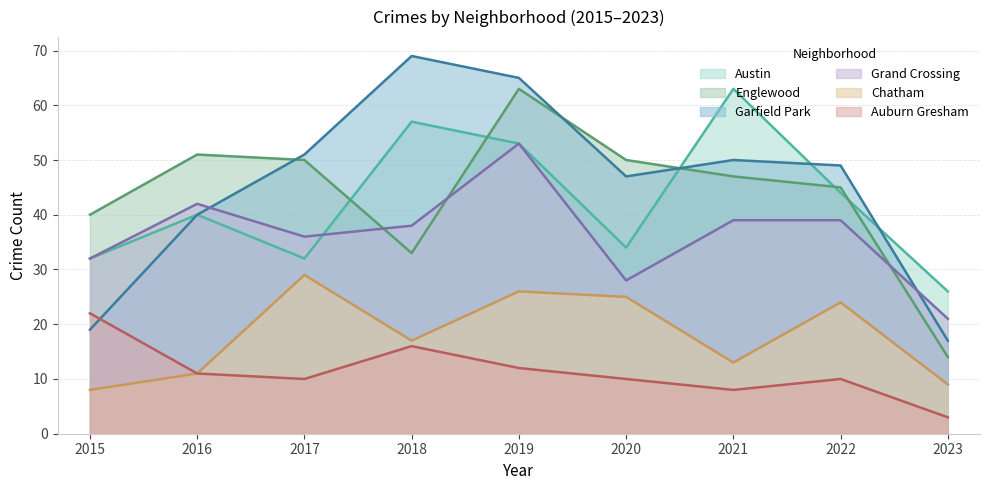

Reading right to left, transcribe all the data shown in this chart.

Austin: 26	44	63	34	53	57	32	40	32
Englewood: 14	45	47	50	63	33	50	51	40
Garfield Park: 17	49	50	47	65	69	51	40	19
Grand Crossing: 21	39	39	28	53	38	36	42	32
Chatham: 9	24	13	25	26	17	29	11	8
Auburn Gresham: 3	10	8	10	12	16	10	11	22